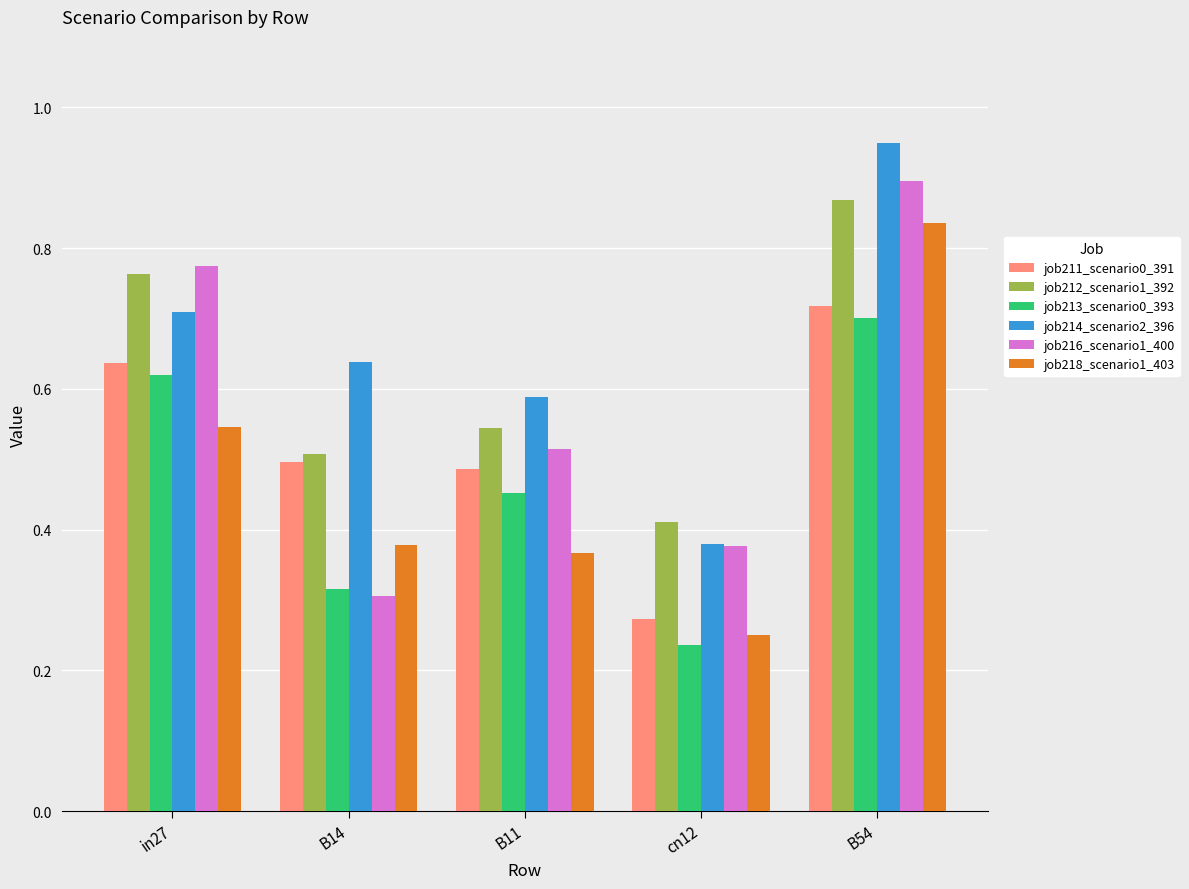

What is the label of the 4th bar from the right?

B14